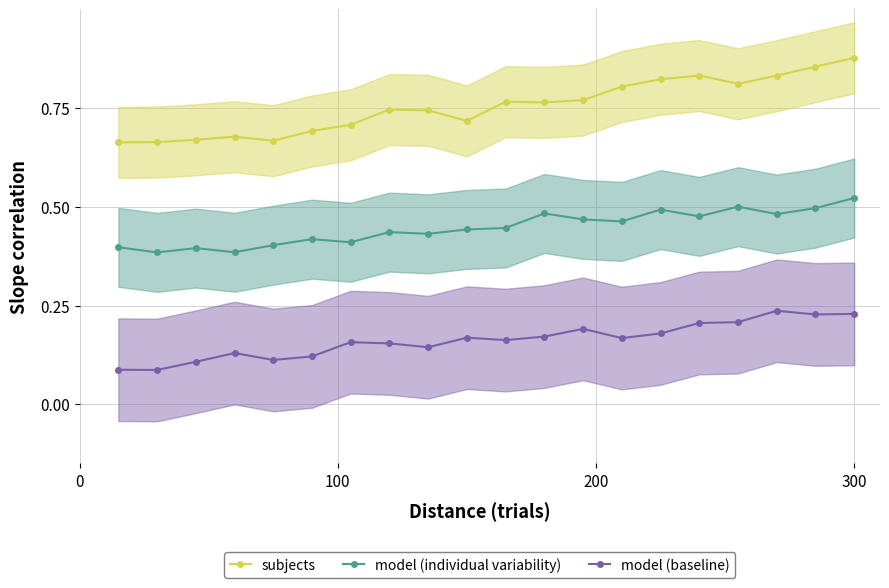

Does the chart display data point markers on the line(s)?

Yes